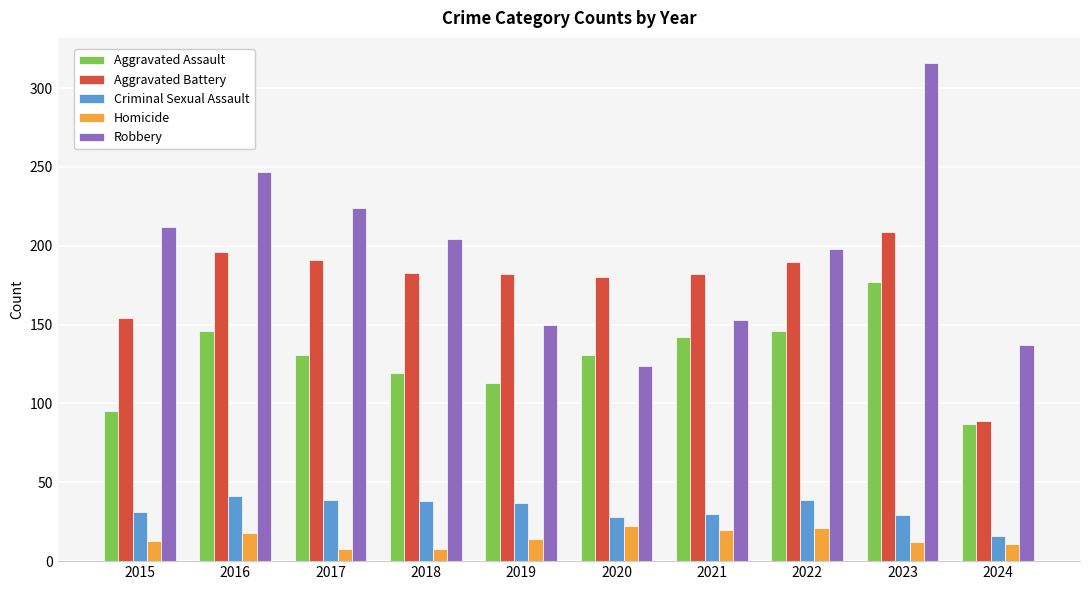

At which category is the sum across all series the highest?

2023